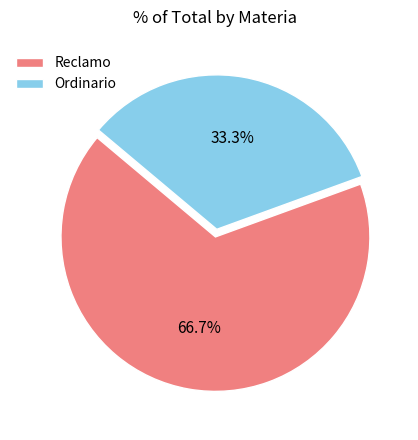

To the nearest percent, what percentage of the pie is Reclamo?

67%